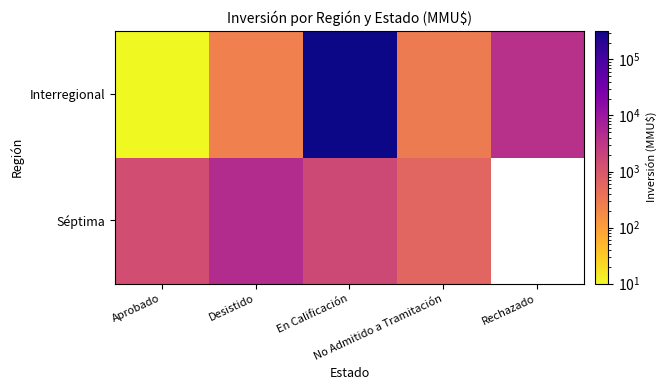

At which label does Interregional first exceed 300?

En Calificación